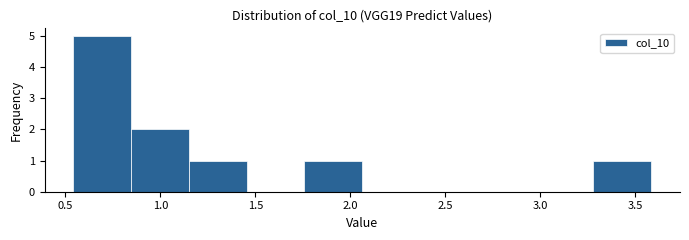

Over which range of the x-axis is the bar tallest?

0.55 to 0.85